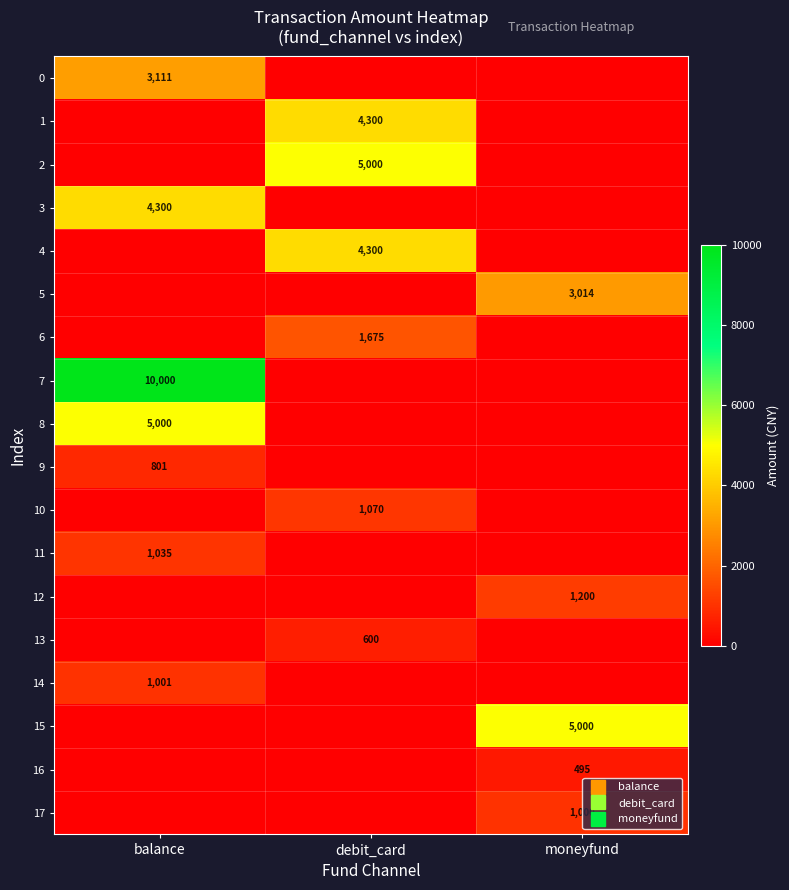

What is the sum of the 13 values at balance and debit_card?

600.0